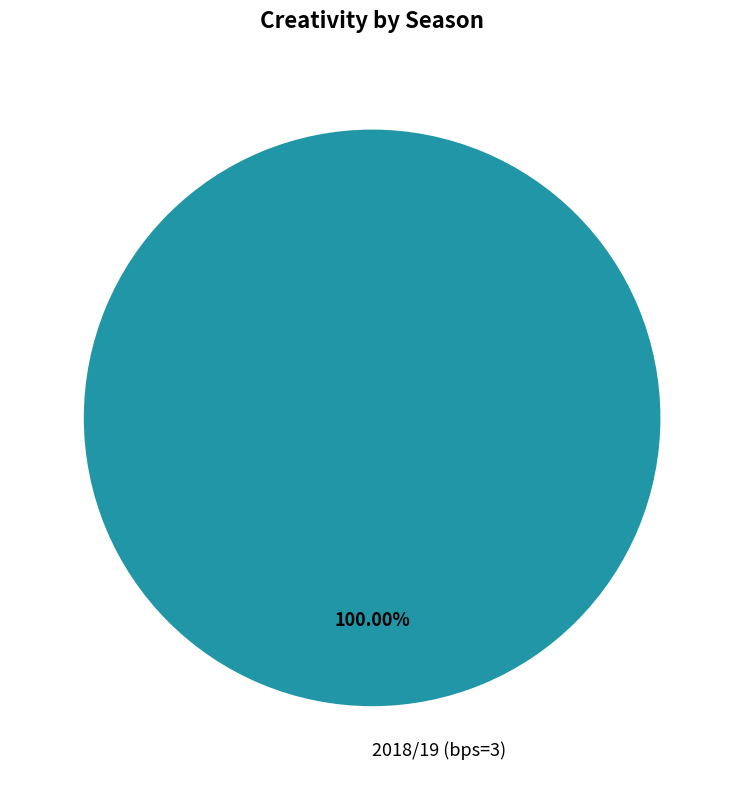

What is the majority slice?

2018/19 (bps=3)